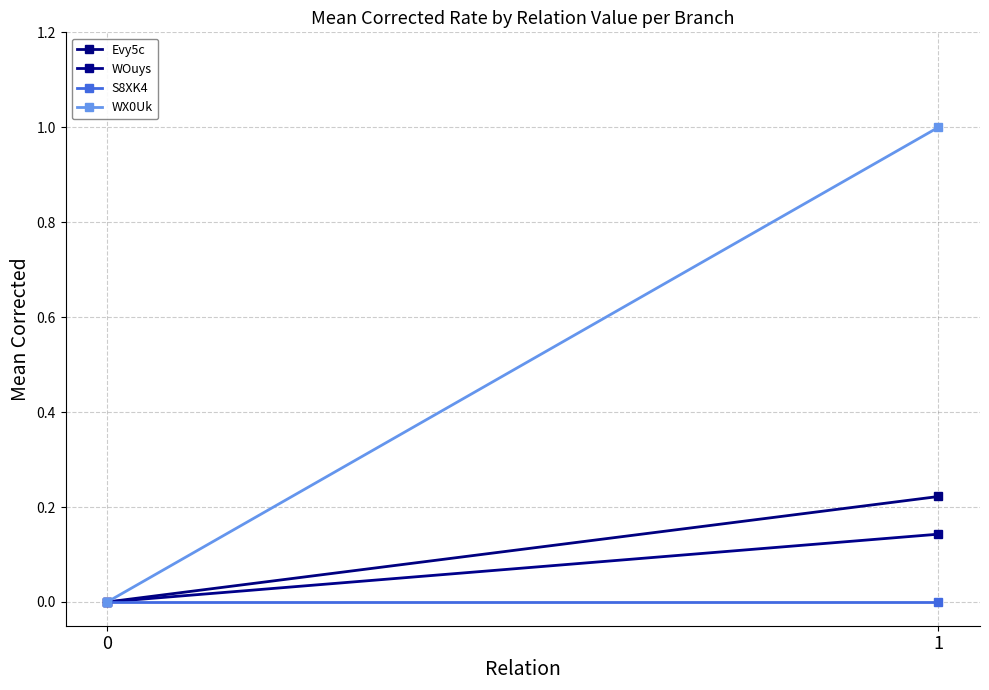

Reading left to right, list all the values displayed in this chart.

Evy5c: 0.0	0.2
WOuys: 0.0	0.1
S8XK4: 0.0	0.0
WX0Uk: 0.0	1.0